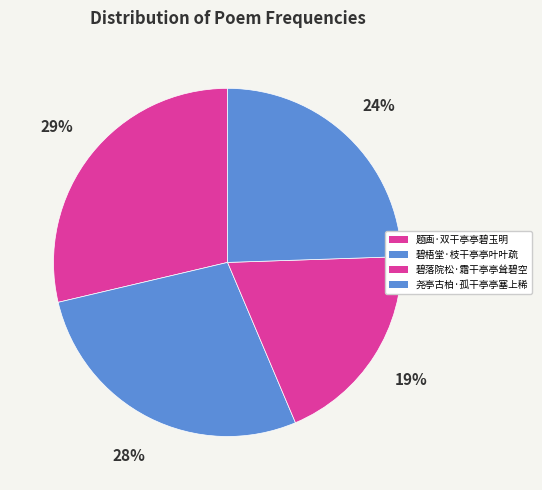

What is the smallest slice in the pie chart?

碧落院松·霜干亭亭耸碧空